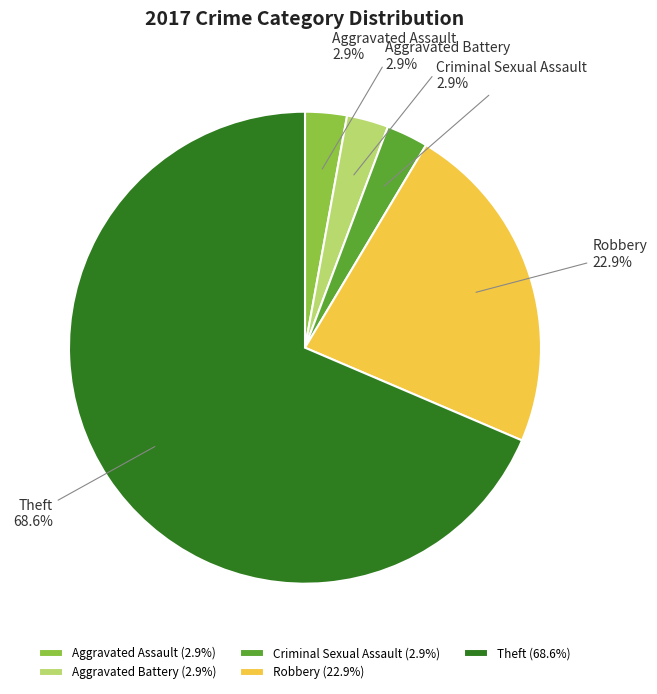

Does Theft account for over 50% of the chart?

Yes